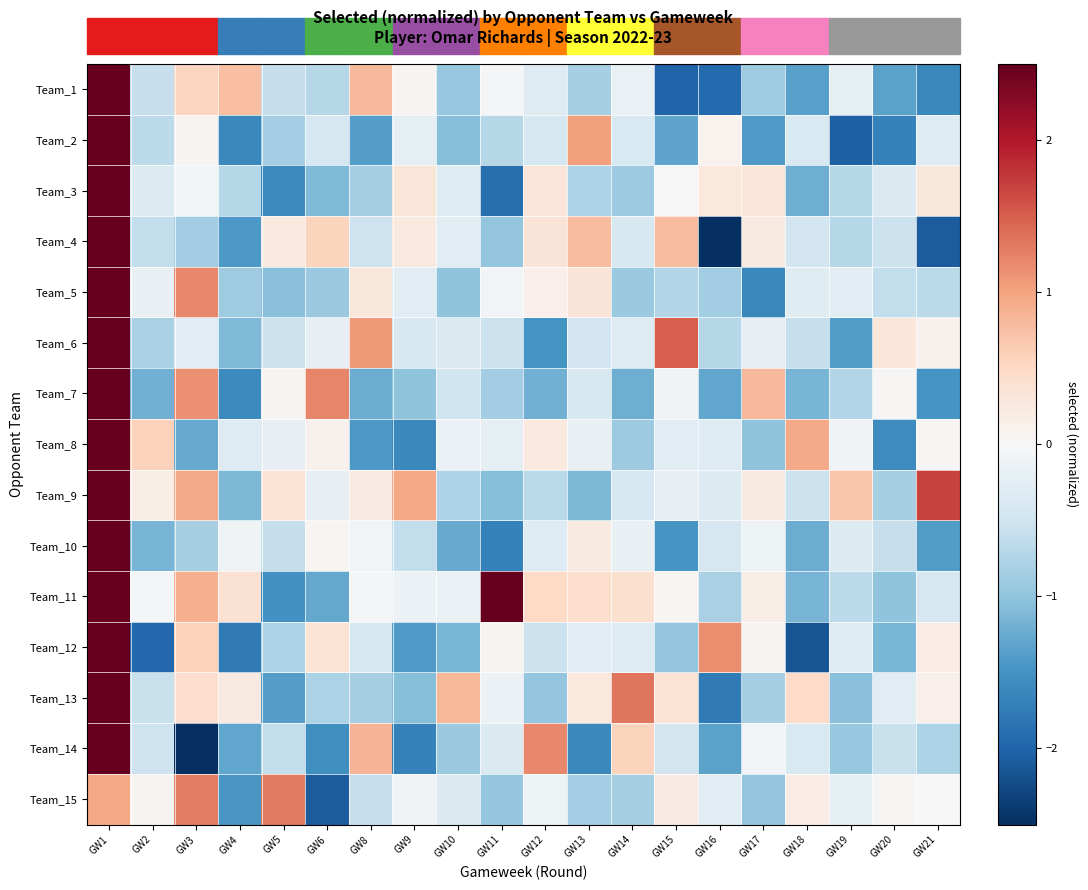

Reading left to right, what are all the values shown in this chart?

Team_1: GW1=16.1	GW2=-0.6	GW3=0.5	GW4=0.7	GW5=-0.6	GW6=-0.7	GW8=0.8	GW9=0.1	GW10=-1.0	GW11=-0.0	GW12=-0.3	GW13=-0.8	GW14=-0.2	GW15=-2.0	GW16=-1.9	GW17=-0.9	GW18=-1.4	GW19=-0.2	GW20=-1.3	GW21=-1.6
Team_2: GW1=9.5	GW2=-0.7	GW3=0.1	GW4=-1.6	GW5=-0.8	GW6=-0.4	GW8=-1.4	GW9=-0.2	GW10=-1.1	GW11=-0.7	GW12=-0.4	GW13=1.0	GW14=-0.4	GW15=-1.3	GW16=0.1	GW17=-1.4	GW18=-0.4	GW19=-2.0	GW20=-1.7	GW21=-0.3
Team_3: GW1=8.9	GW2=-0.3	GW3=-0.1	GW4=-0.7	GW5=-1.6	GW6=-1.1	GW8=-0.8	GW9=0.3	GW10=-0.3	GW11=-1.9	GW12=0.3	GW13=-0.8	GW14=-0.9	GW15=0.0	GW16=0.3	GW17=0.3	GW18=-1.2	GW19=-0.7	GW20=-0.4	GW21=0.3
Team_4: GW1=7.9	GW2=-0.6	GW3=-0.9	GW4=-1.4	GW5=0.2	GW6=0.6	GW8=-0.5	GW9=0.3	GW10=-0.3	GW11=-1.0	GW12=0.3	GW13=0.8	GW14=-0.4	GW15=0.8	GW16=-2.7	GW17=0.2	GW18=-0.5	GW19=-0.7	GW20=-0.5	GW21=-2.1
Team_5: GW1=8.1	GW2=-0.2	GW3=1.2	GW4=-0.9	GW5=-1.1	GW6=-0.9	GW8=0.3	GW9=-0.3	GW10=-1.0	GW11=-0.1	GW12=0.1	GW13=0.3	GW14=-0.9	GW15=-0.7	GW16=-0.9	GW17=-1.6	GW18=-0.3	GW19=-0.3	GW20=-0.6	GW21=-0.7
Team_6: GW1=7.1	GW2=-0.8	GW3=-0.3	GW4=-1.1	GW5=-0.5	GW6=-0.2	GW8=1.1	GW9=-0.4	GW10=-0.4	GW11=-0.5	GW12=-1.5	GW13=-0.5	GW14=-0.3	GW15=1.5	GW16=-0.7	GW17=-0.2	GW18=-0.6	GW19=-1.4	GW20=0.3	GW21=0.1
Team_7: GW1=8.9	GW2=-1.2	GW3=1.1	GW4=-1.6	GW5=0.1	GW6=1.2	GW8=-1.2	GW9=-1.0	GW10=-0.5	GW11=-0.9	GW12=-1.2	GW13=-0.4	GW14=-1.2	GW15=-0.1	GW16=-1.3	GW17=0.8	GW18=-1.2	GW19=-0.7	GW20=0.0	GW21=-1.5
Team_8: GW1=8.5	GW2=0.6	GW3=-1.3	GW4=-0.3	GW5=-0.2	GW6=0.1	GW8=-1.4	GW9=-1.6	GW10=-0.2	GW11=-0.2	GW12=0.2	GW13=-0.2	GW14=-0.9	GW15=-0.3	GW16=-0.3	GW17=-1.0	GW18=1.0	GW19=-0.1	GW20=-1.6	GW21=0.0
Team_9: GW1=7.5	GW2=0.2	GW3=0.9	GW4=-1.1	GW5=0.4	GW6=-0.2	GW8=0.2	GW9=1.0	GW10=-0.8	GW11=-1.1	GW12=-0.7	GW13=-1.1	GW14=-0.4	GW15=-0.2	GW16=-0.3	GW17=0.2	GW18=-0.5	GW19=0.7	GW20=-0.8	GW21=1.7
Team_10: GW1=8.8	GW2=-1.2	GW3=-0.8	GW4=-0.1	GW5=-0.6	GW6=0.0	GW8=-0.1	GW9=-0.6	GW10=-1.3	GW11=-1.7	GW12=-0.3	GW13=0.2	GW14=-0.2	GW15=-1.5	GW16=-0.4	GW17=-0.1	GW18=-1.2	GW19=-0.3	GW20=-0.6	GW21=-1.4
Team_11: GW1=8.6	GW2=-0.0	GW3=0.9	GW4=0.4	GW5=-1.5	GW6=-1.3	GW8=-0.0	GW9=-0.1	GW10=-0.2	GW11=2.6	GW12=0.5	GW13=0.4	GW14=0.4	GW15=0.0	GW16=-0.8	GW17=0.2	GW18=-1.2	GW19=-0.7	GW20=-1.0	GW21=-0.4
Team_12: GW1=10.1	GW2=-2.0	GW3=0.6	GW4=-1.8	GW5=-0.8	GW6=0.3	GW8=-0.4	GW9=-1.4	GW10=-1.1	GW11=0.1	GW12=-0.5	GW13=-0.3	GW14=-0.3	GW15=-1.0	GW16=1.2	GW17=0.1	GW18=-2.2	GW19=-0.3	GW20=-1.1	GW21=0.2
Team_13: GW1=7.6	GW2=-0.6	GW3=0.4	GW4=0.2	GW5=-1.4	GW6=-0.8	GW8=-0.8	GW9=-1.1	GW10=0.8	GW11=-0.1	GW12=-1.0	GW13=0.3	GW14=1.3	GW15=0.4	GW16=-1.8	GW17=-0.8	GW18=0.5	GW19=-1.0	GW20=-0.3	GW21=0.1
Team_14: GW1=7.5	GW2=-0.5	GW3=-2.6	GW4=-1.3	GW5=-0.6	GW6=-1.5	GW8=0.9	GW9=-1.7	GW10=-0.9	GW11=-0.4	GW12=1.2	GW13=-1.6	GW14=0.6	GW15=-0.5	GW16=-1.3	GW17=-0.1	GW18=-0.4	GW19=-1.0	GW20=-0.6	GW21=-0.8
Team_15: GW1=1.0	GW2=0.1	GW3=1.3	GW4=-1.5	GW5=1.3	GW6=-2.1	GW8=-0.6	GW9=-0.1	GW10=-0.4	GW11=-1.0	GW12=-0.1	GW13=-0.9	GW14=-0.8	GW15=0.2	GW16=-0.3	GW17=-1.0	GW18=0.2	GW19=-0.2	GW20=0.0	GW21=0.0